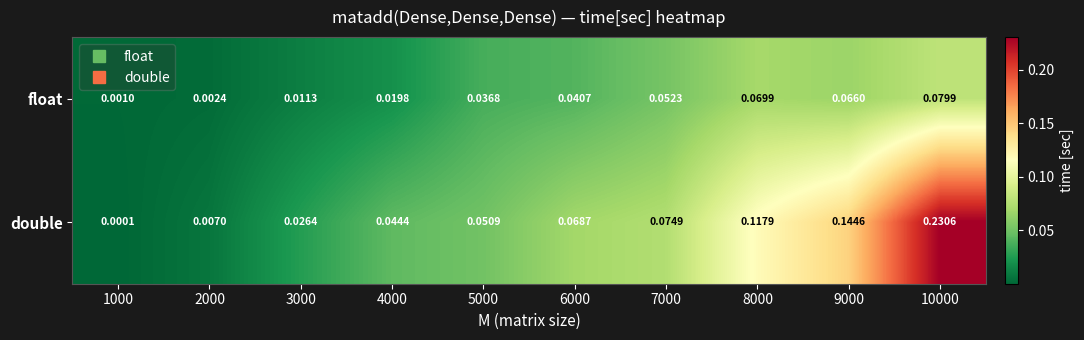

List the series in order of their peak value, lowest first.

float, double